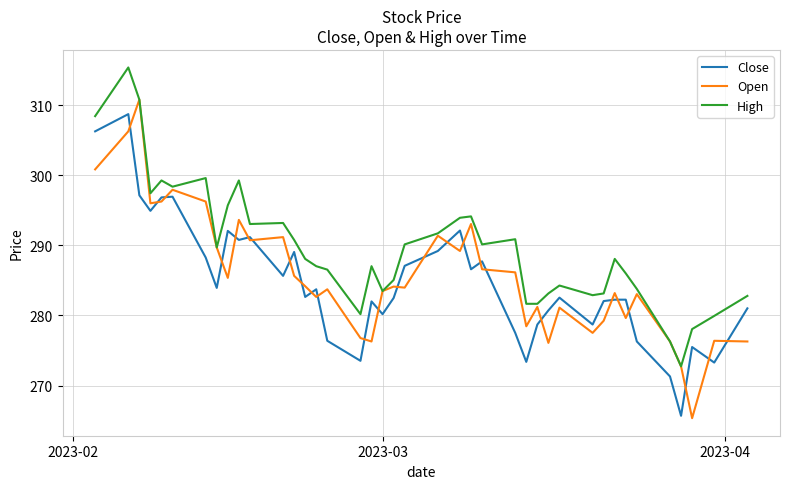

What is the maximum value shown in the chart?

315.4